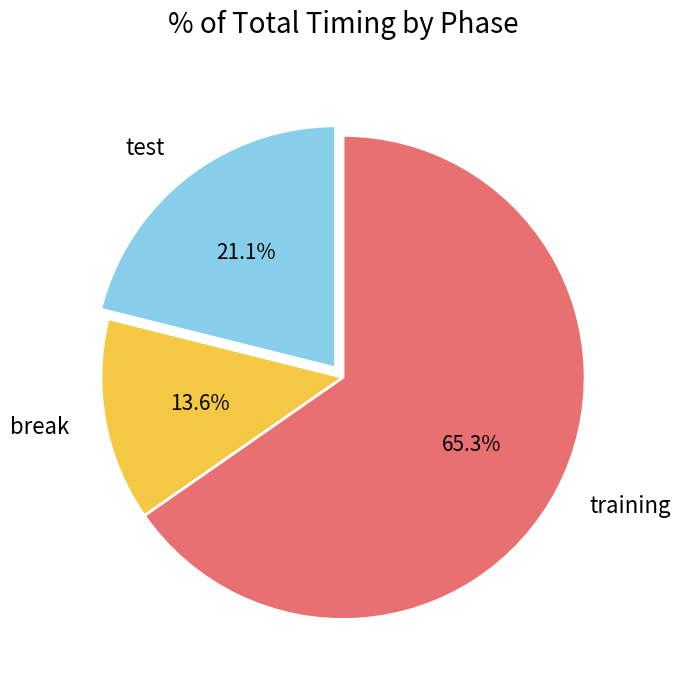

The break slice represents 14% of the pie. True or false?

True